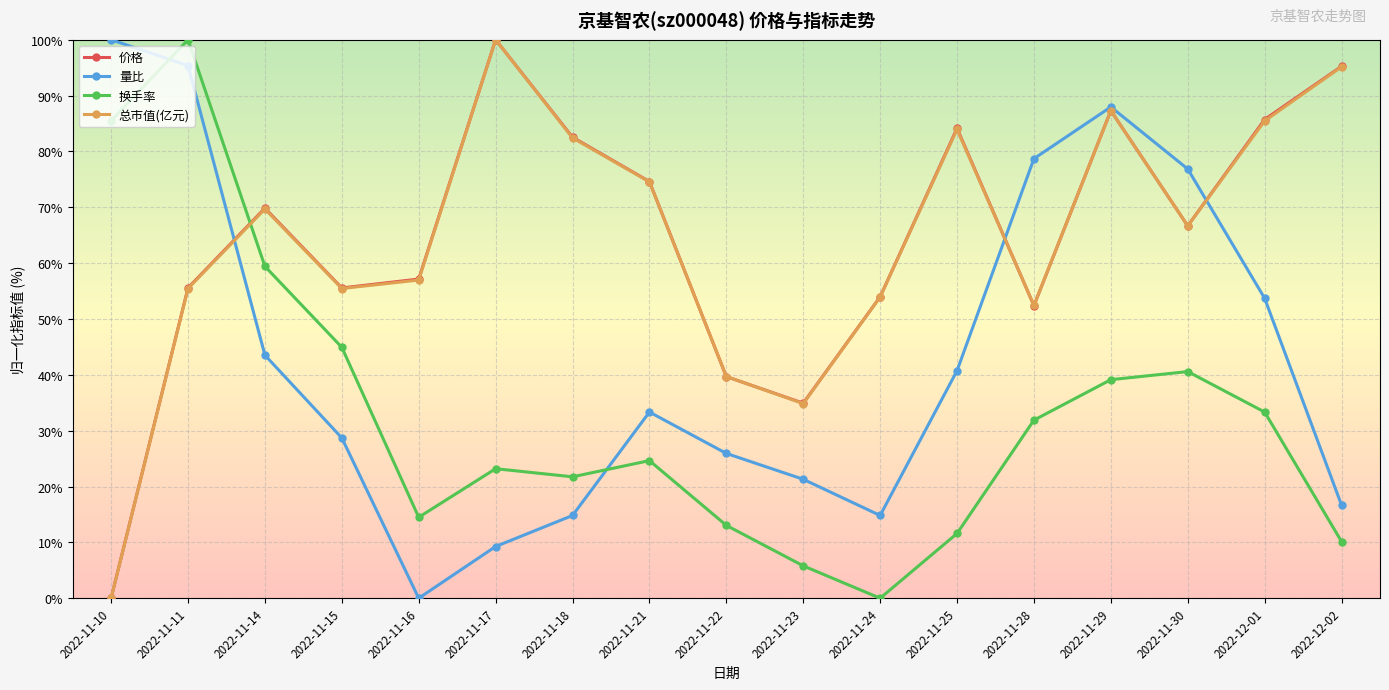

Reading right to left, what are all the values shown in this chart?

价格: 95.2	85.7	66.7	87.3	52.4	84.1	54.0	34.9	39.7	74.6	82.5	100.0	57.1	55.6	69.8	55.6	0.0
量比: 16.7	53.7	76.9	88.0	78.7	40.7	14.8	21.3	25.9	33.3	14.8	9.3	0.0	28.7	43.5	95.4	100.0
换手率: 10.1	33.3	40.6	39.1	31.9	11.6	0.0	5.8	13.0	24.6	21.7	23.2	14.5	44.9	59.4	100.0	85.5
总市值(亿元): 95.2	85.5	66.7	87.3	52.4	83.9	53.9	34.8	39.7	74.5	82.4	100.0	57.0	55.5	69.7	55.5	0.0